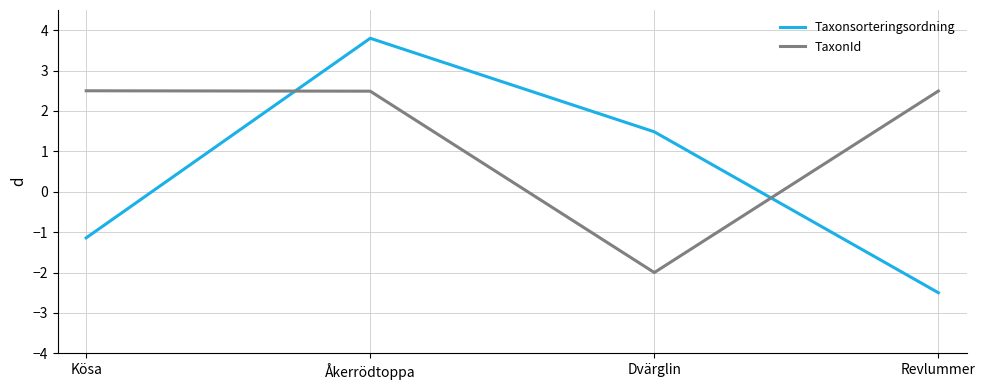

How many categories are shown in the chart?

4